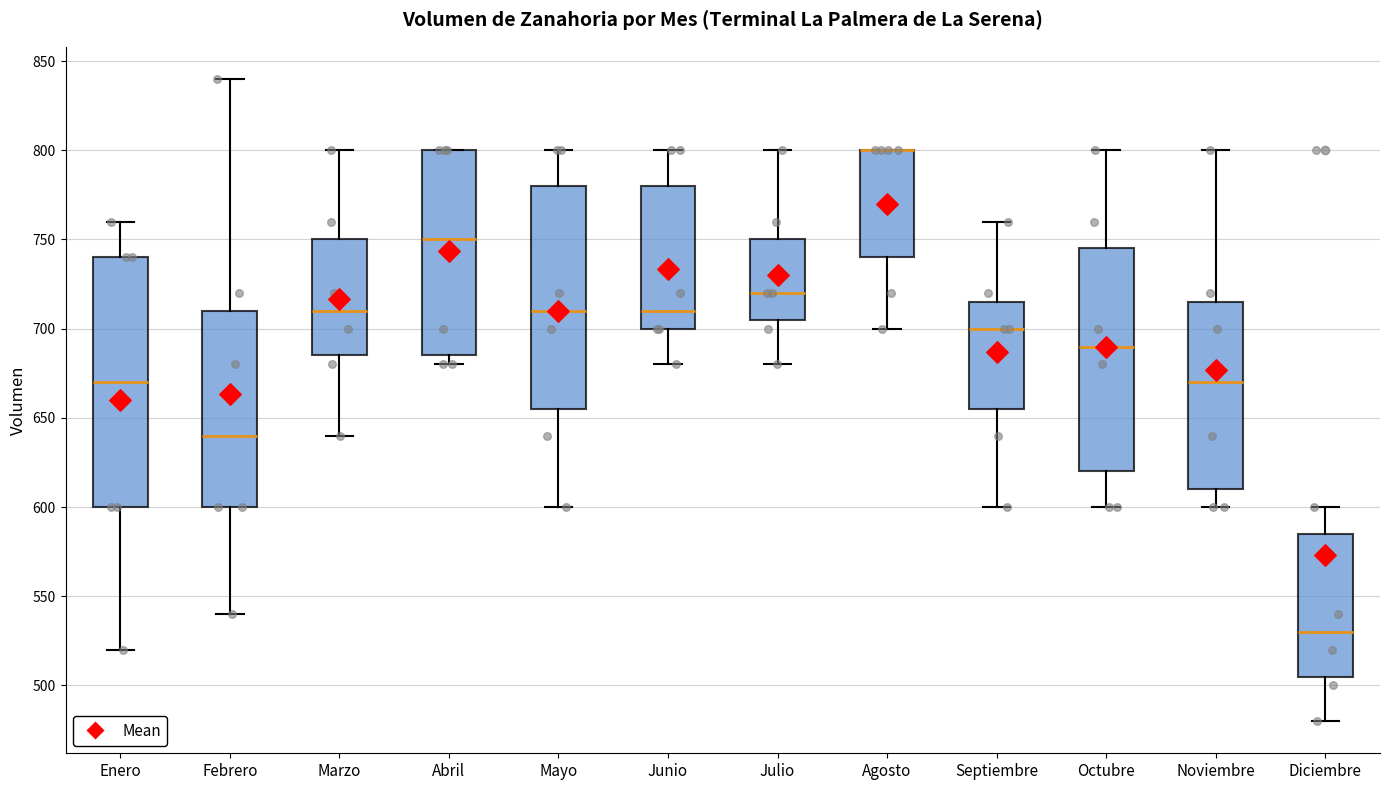

Reading left to right, read every box against the y-axis: the position of its median line, the range the box covers, and the ends of its whiskers. The values are not printed on the chart, so give them approximately, as read against the axis.

Enero: median 670, box 600 to 740, whiskers 520 to 760
Febrero: median 640, box 600 to 710, whiskers 540 to 840
Marzo: median 710, box 685 to 750, whiskers 640 to 800
Abril: median 750, box 685 to 800, whiskers 680 to 800
Mayo: median 710, box 655 to 780, whiskers 600 to 800
Junio: median 710, box 700 to 780, whiskers 680 to 800
Julio: median 720, box 705 to 750, whiskers 680 to 800
Agosto: median 800 (drawn on the box's upper edge), box 740 to 800, whiskers 700 to 800
Septiembre: median 700, box 655 to 715, whiskers 600 to 760
Octubre: median 690, box 620 to 745, whiskers 600 to 800
Noviembre: median 670, box 610 to 715, whiskers 600 to 800
Diciembre: median 530, box 505 to 585, whiskers 480 to 600